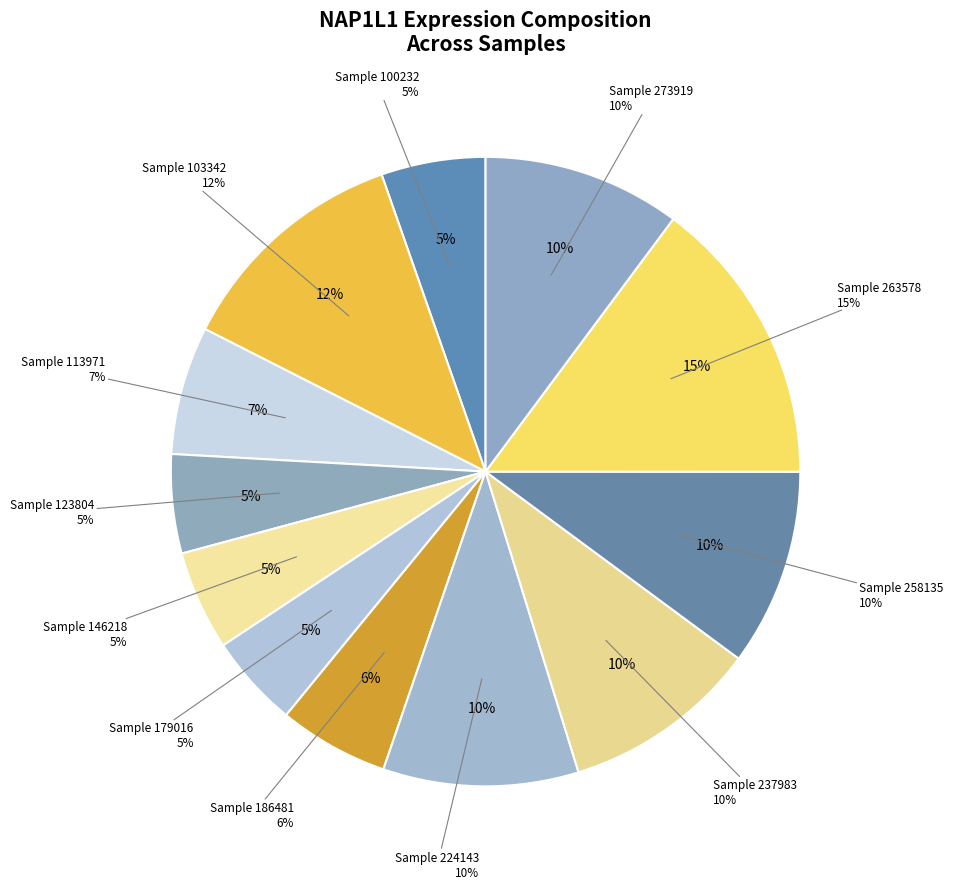

How many slices are in this pie chart?

12